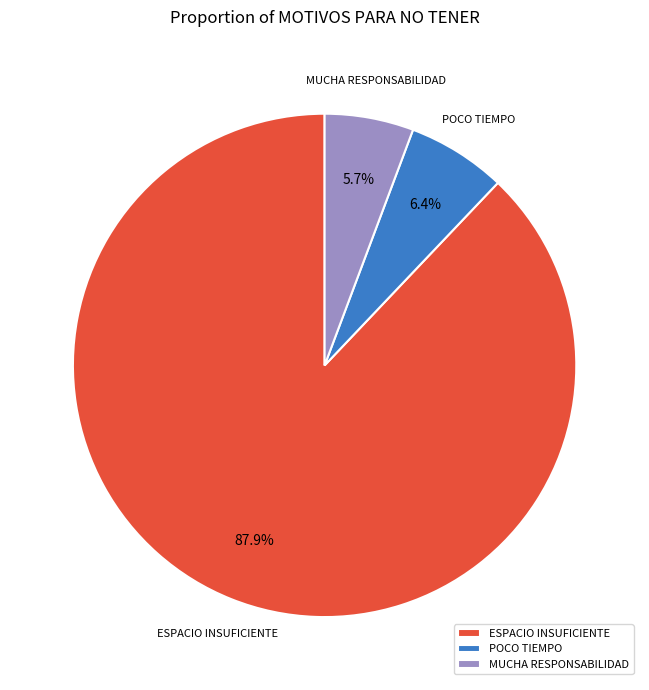

To the nearest percent, what portion does POCO TIEMPO represent?

6%